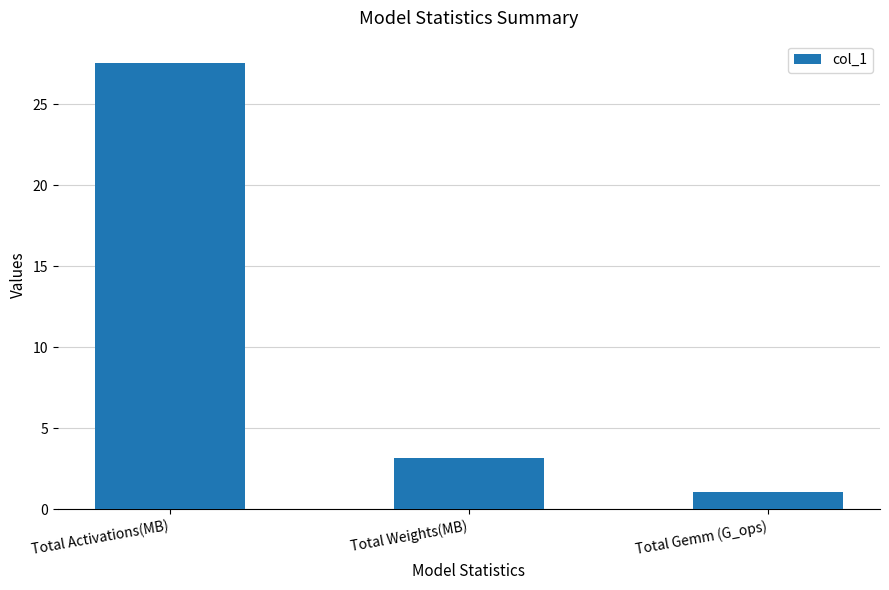

Rank the categories by value from lowest to highest.

Total Gemm (G_ops), Total Weights(MB), Total Activations(MB)